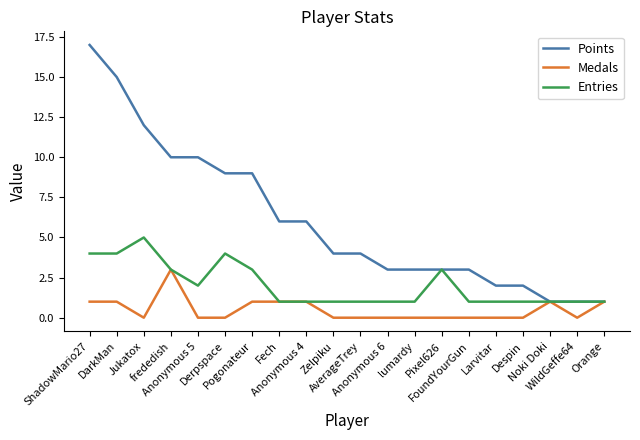

List the series in order of their peak value, highest first.

Points, Entries, Medals